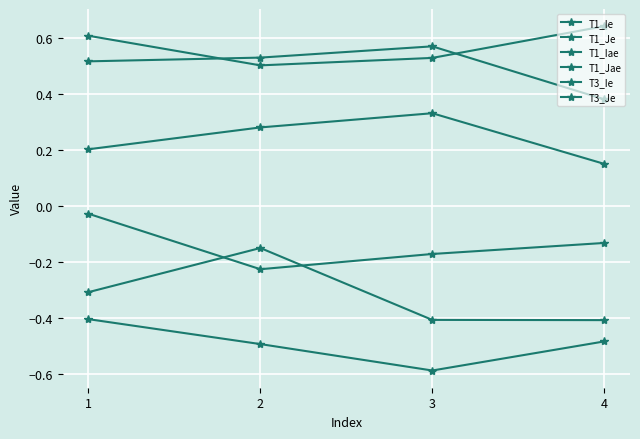

Does the chart have visible grid lines?

Yes